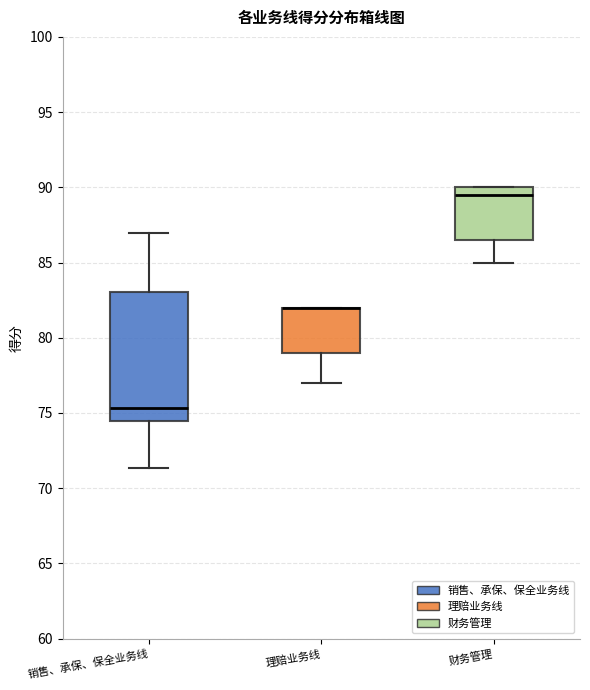

Reading left to right, read every box against the y-axis: the position of its median line, the range the box covers, and the ends of its whiskers. The values are not printed on the chart, so give them approximately, as read against the axis.

销售、承保、保全业务线: median 75.5, box 74.5 to 83.0, whiskers 71.5 to 87.0
理赔业务线: median 82.0 (drawn on the box's upper edge), box 79.0 to 82.0, whiskers 77.0 to 82.0
财务管理: median 89.5, box 86.5 to 90.0, whiskers 85.0 to 90.0